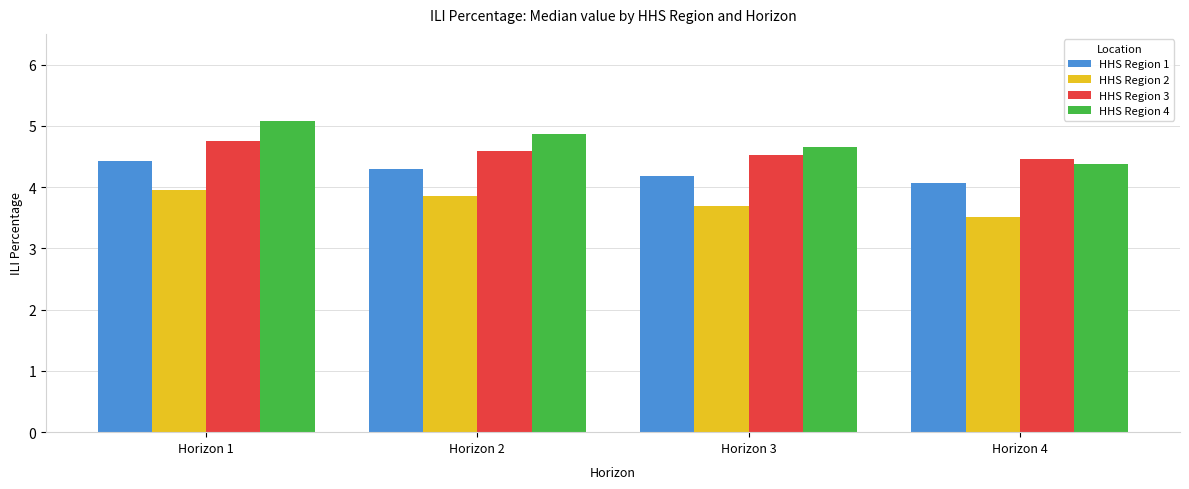

Is it true that HHS Region 2 equals 7.0 at Horizon 1?

False